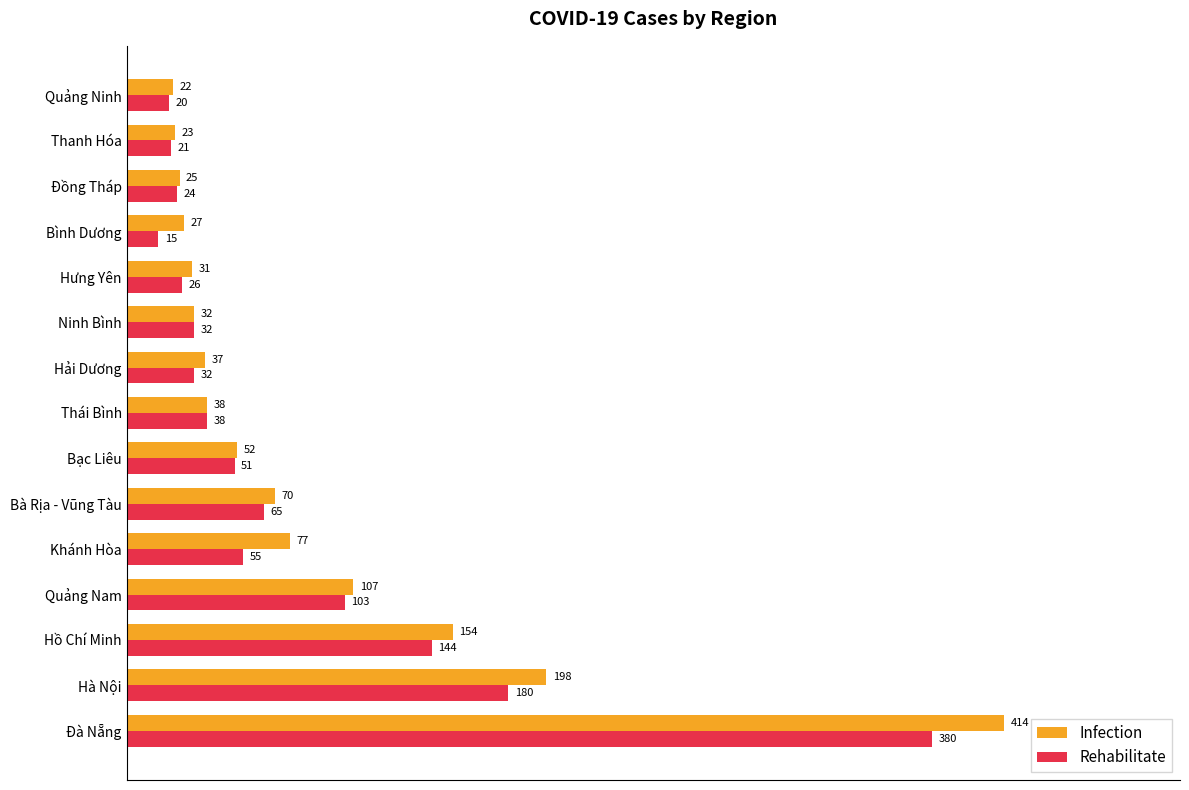

Count the number of data series in this chart.

2